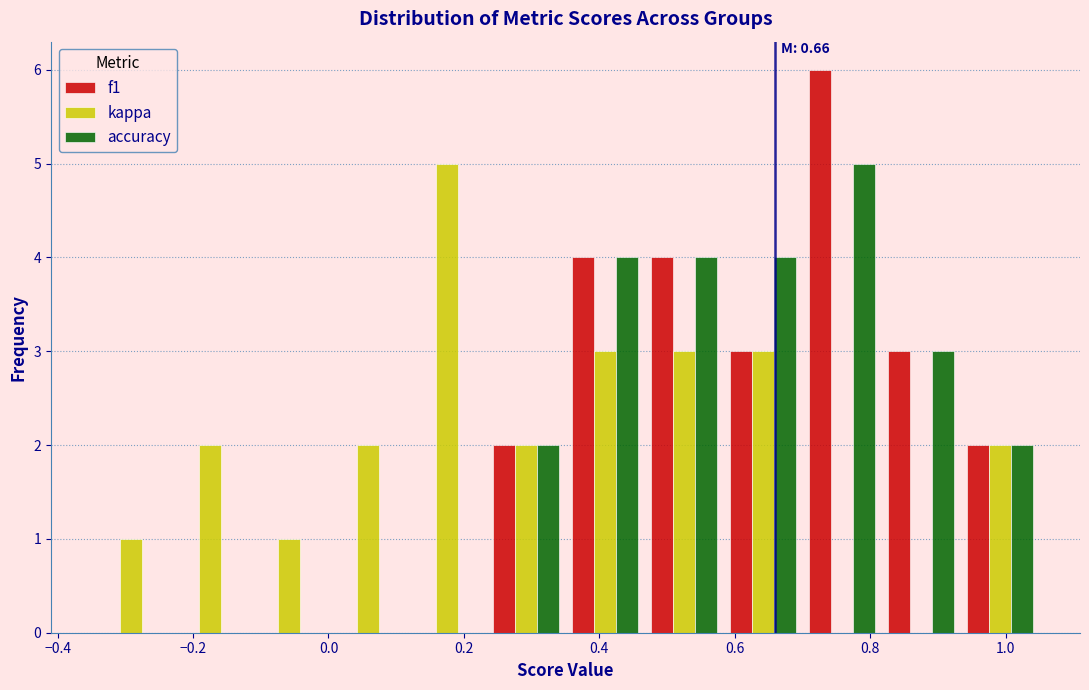

In the accuracy series, which range on the x-axis has the tallest bar?

0.70 to 0.82